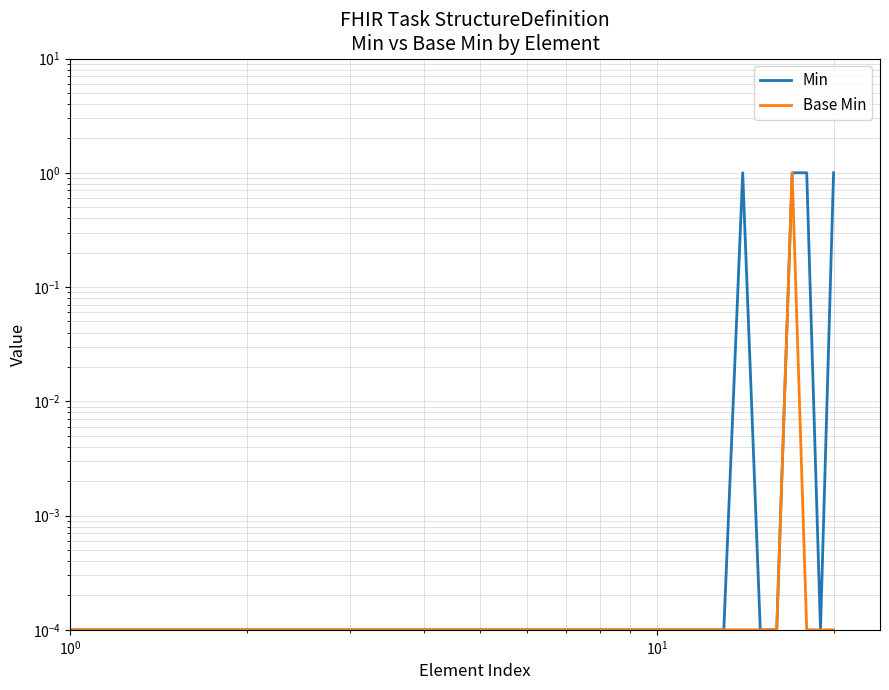

What is the average value of the Min series?

0.2